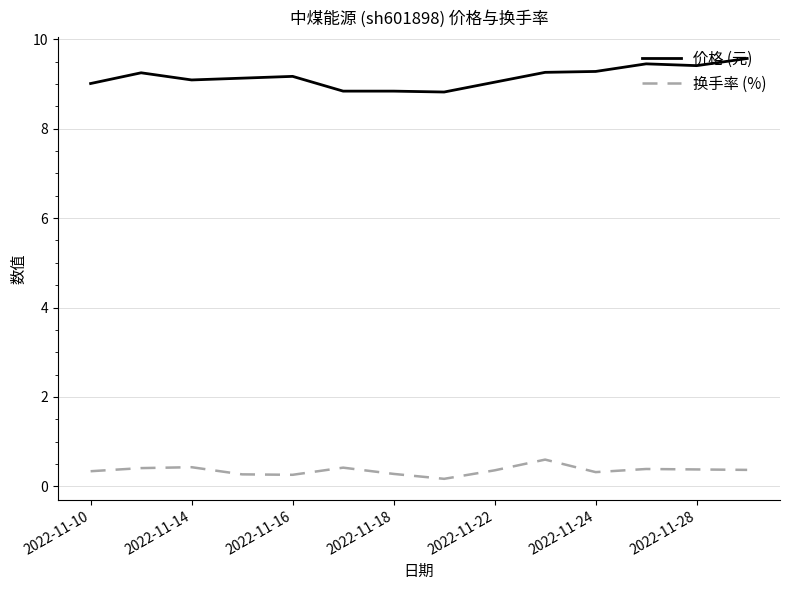

What is the minimum value for 价格 (元)?

8.8